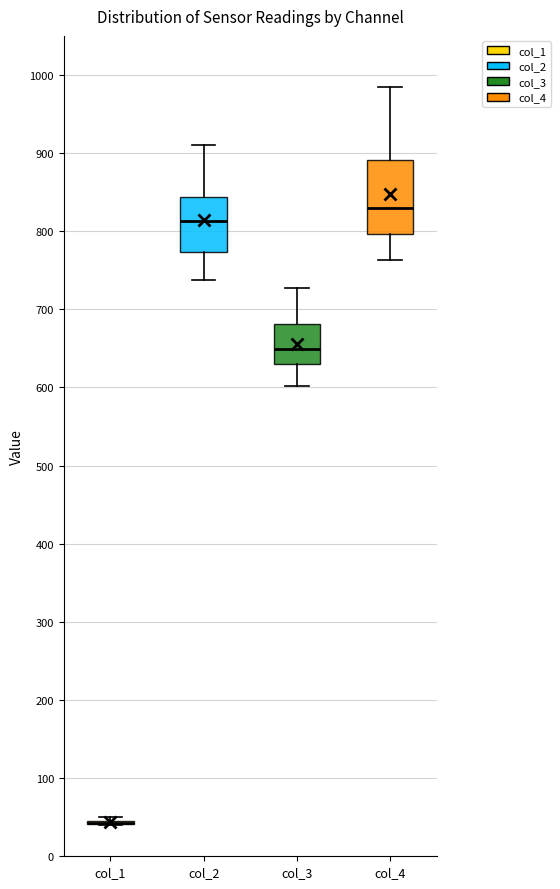

Reading left to right, transcribe this box plot: for each box, give where its median line is, the range the box spans, and where its two whiskers end, as read against the y-axis. The values are not printed on the chart, so give them approximately, as read against the axis.

col_1: box collapsed to a line at 40, whiskers 40 to 50
col_2: median 810, box 770 to 840, whiskers 740 to 910
col_3: median 650, box 630 to 680, whiskers 600 to 730
col_4: median 830, box 800 to 890, whiskers 760 to 980